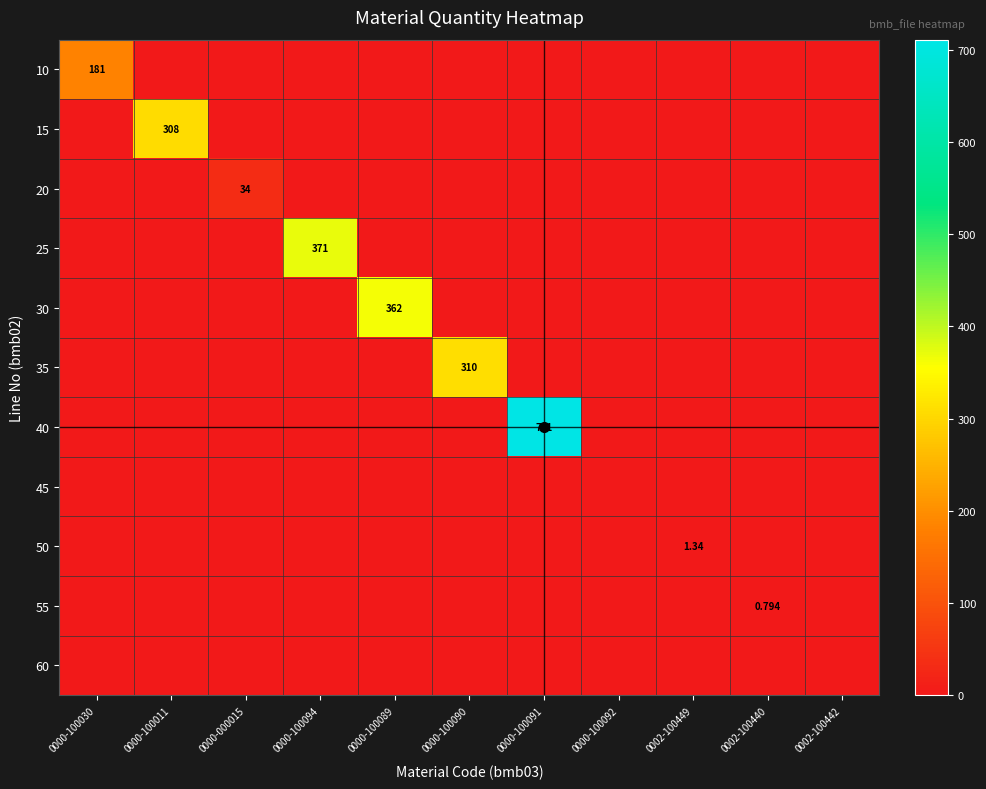

The 25 series shows 0.0 at 0000-100091. True or false?

True